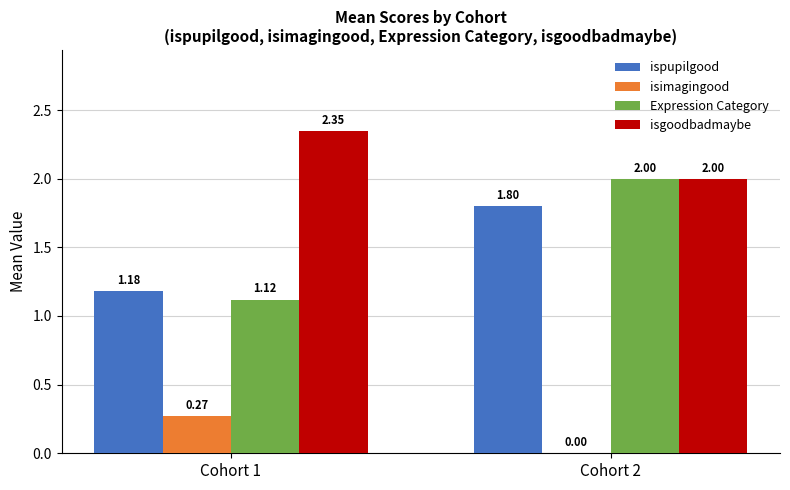

Is the value of ispupilgood at Cohort 2 greater than the value of isgoodbadmaybe at Cohort 2?

No